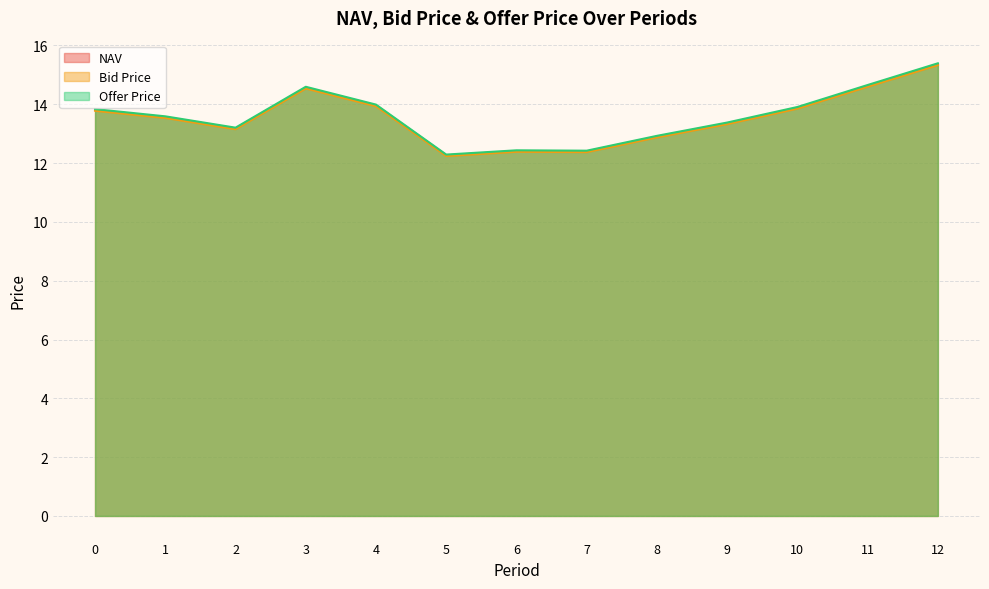

At how many categories does at least one series exceed 14?

3